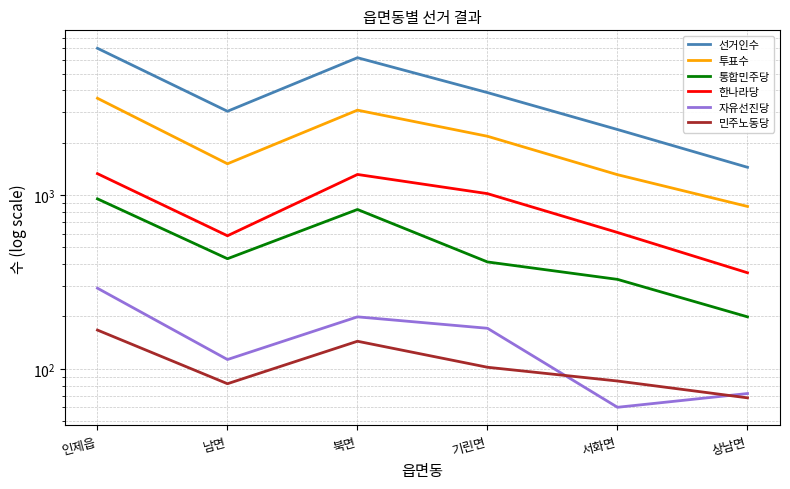

What are all the series names shown in the legend?

선거인수, 투표수, 통합민주당, 한나라당, 자유선진당, 민주노동당